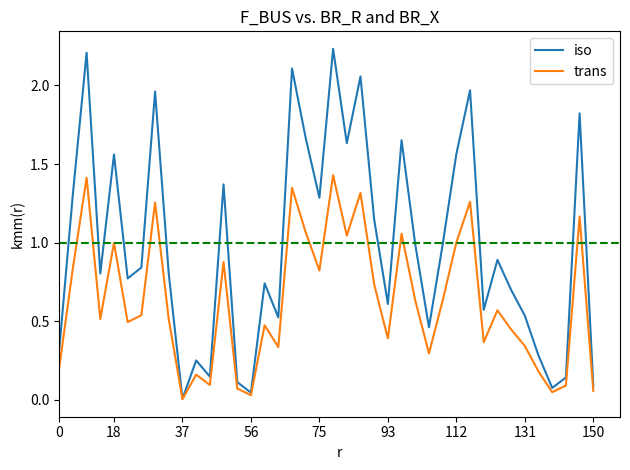

Which series has the widest spread of values?

iso